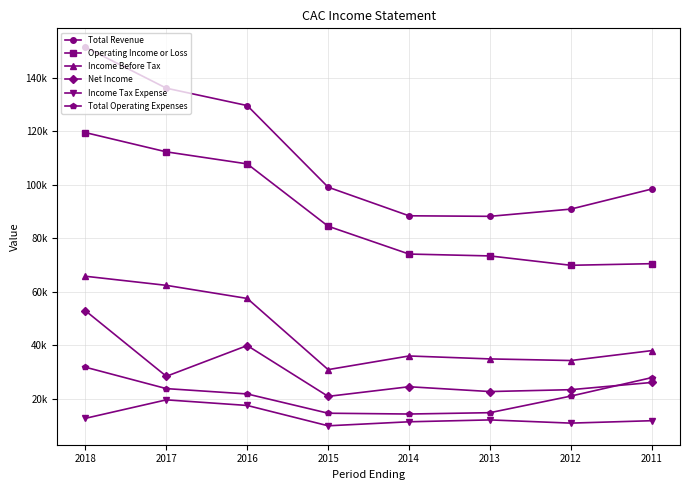

What are all the series names shown in the legend?

Total Revenue, Operating Income or Loss, Income Before Tax, Net Income, Income Tax Expense, Total Operating Expenses